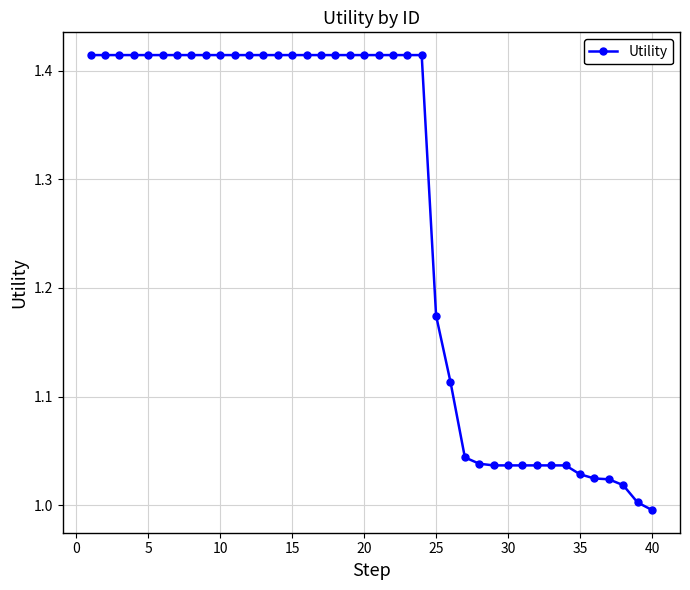

What is the difference between the maximum and second lowest values?

0.4